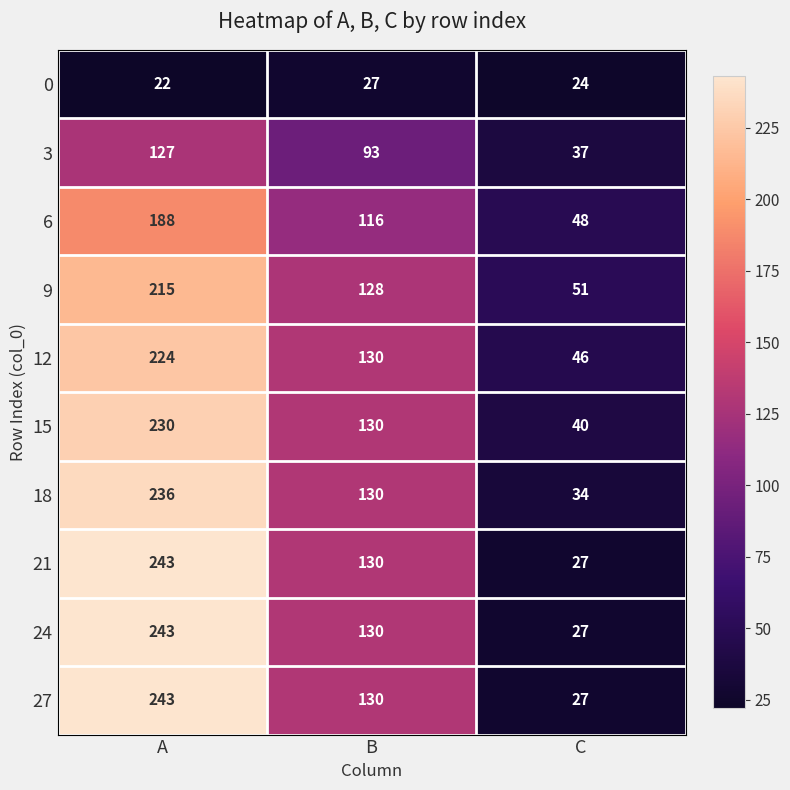

What is the difference between the highest and lowest values at B?

103